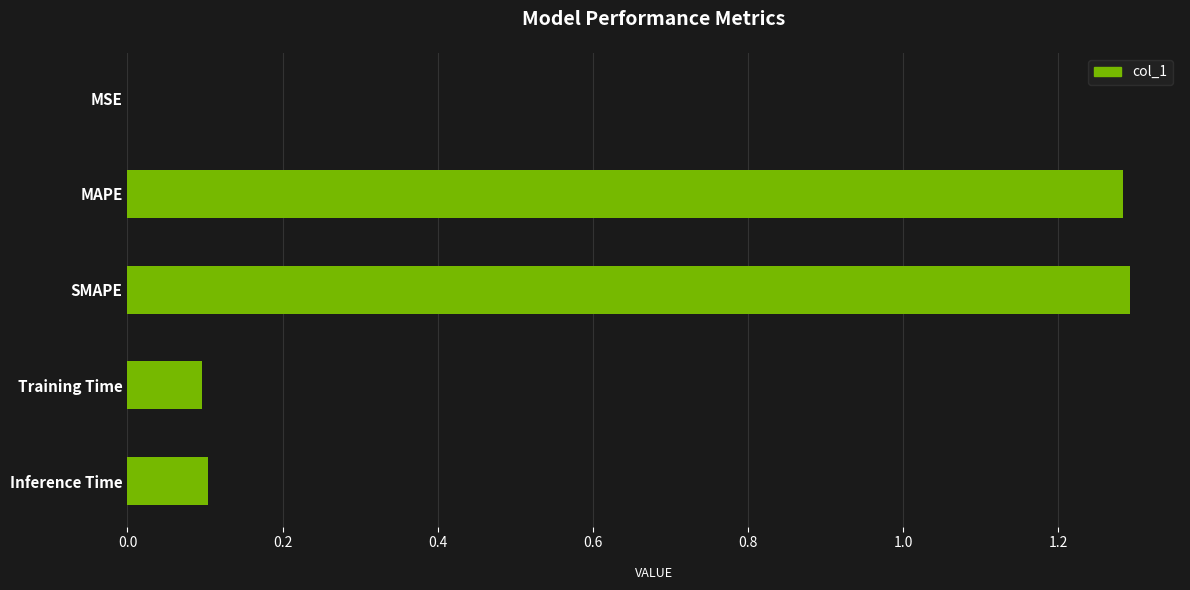

What is the sum of all values?

2.8